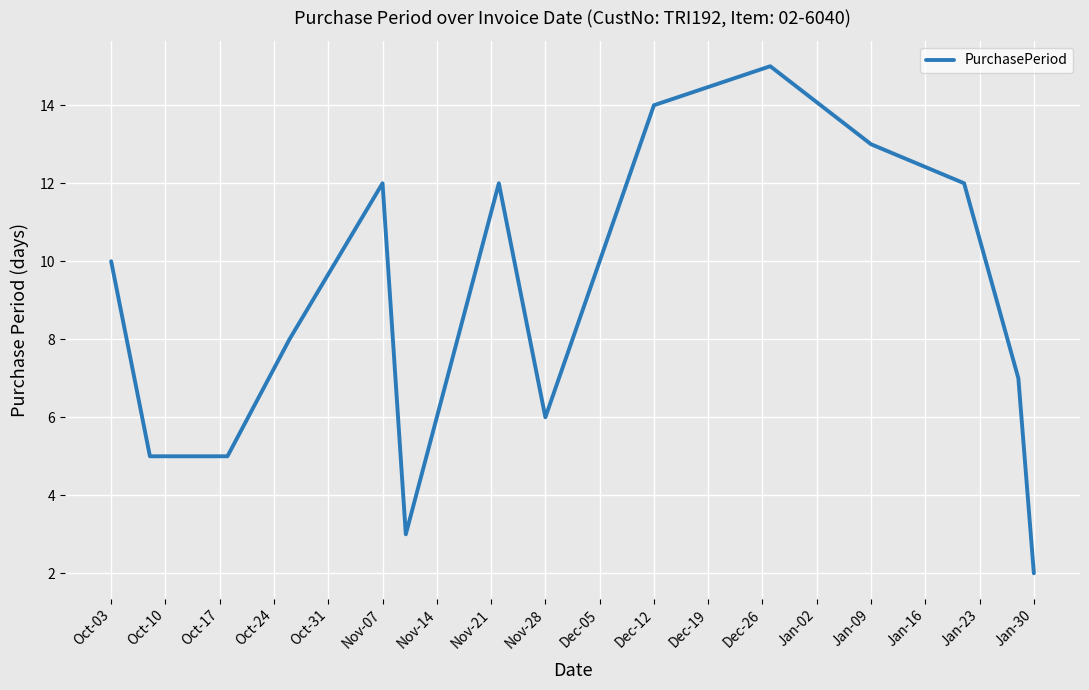

True or false: the data has more than 0 interior local peaks.

True